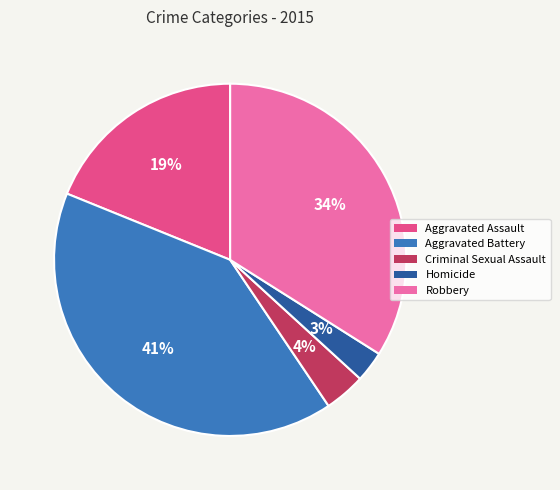

To the nearest percent, what is the average slice percentage?

20%